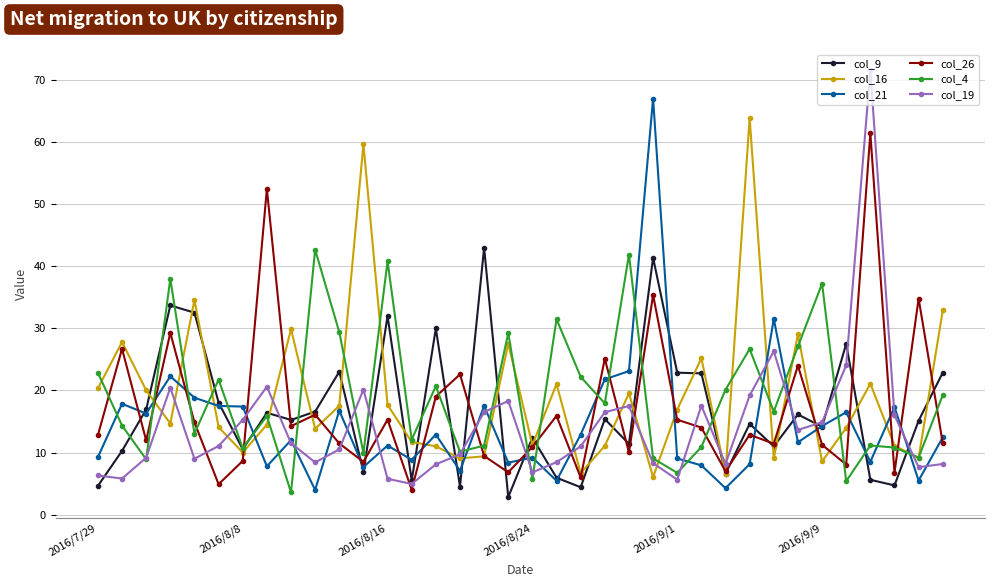

What is the value of the col_4 point at the 14th from the left?

12.1